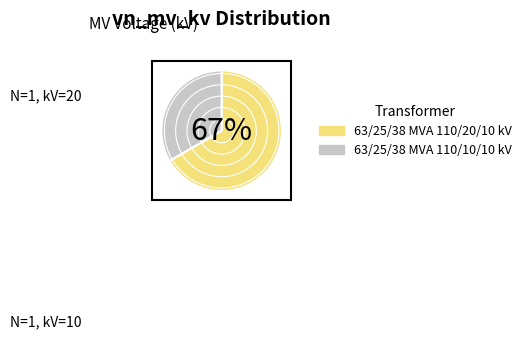

Is 63/25/38 MVA 110/20/10 kV the majority of the pie?

Yes